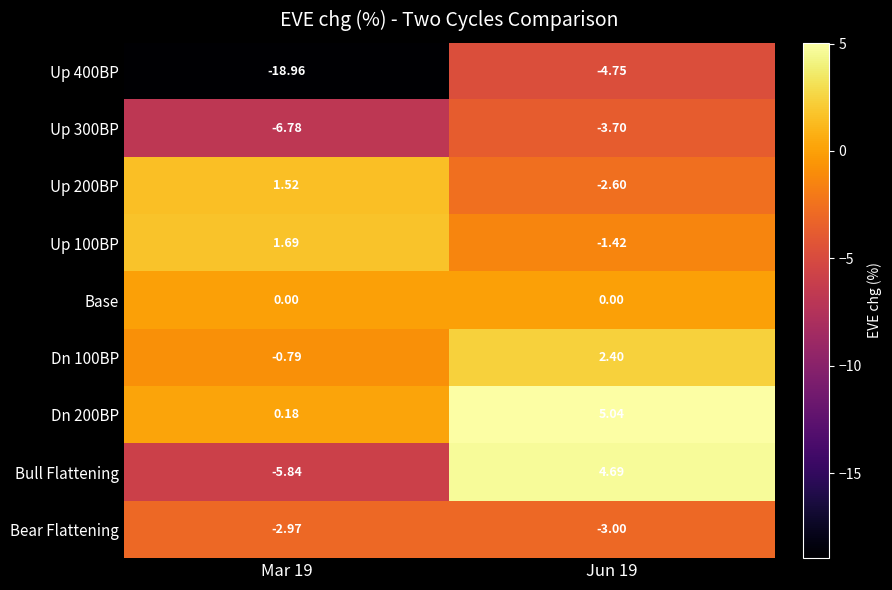

Is the value of Bear Flattening at Jun 19 greater than the value of Base at Jun 19?

No